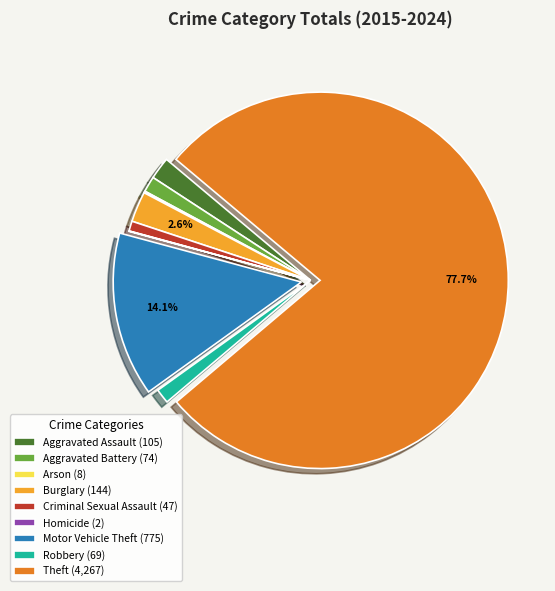

Combined, do Aggravated Assault (105) and Theft (4,267) account for over 50%?

Yes